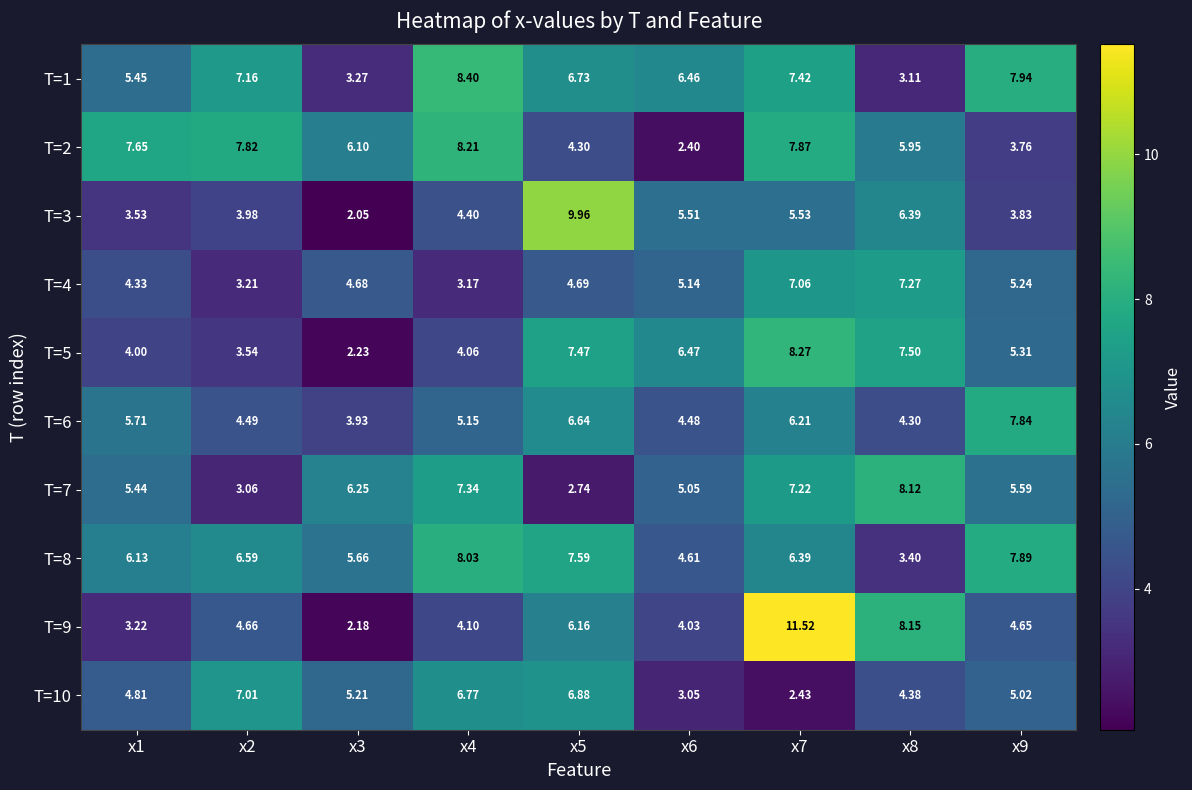

What is the maximum value shown in the chart?

11.5